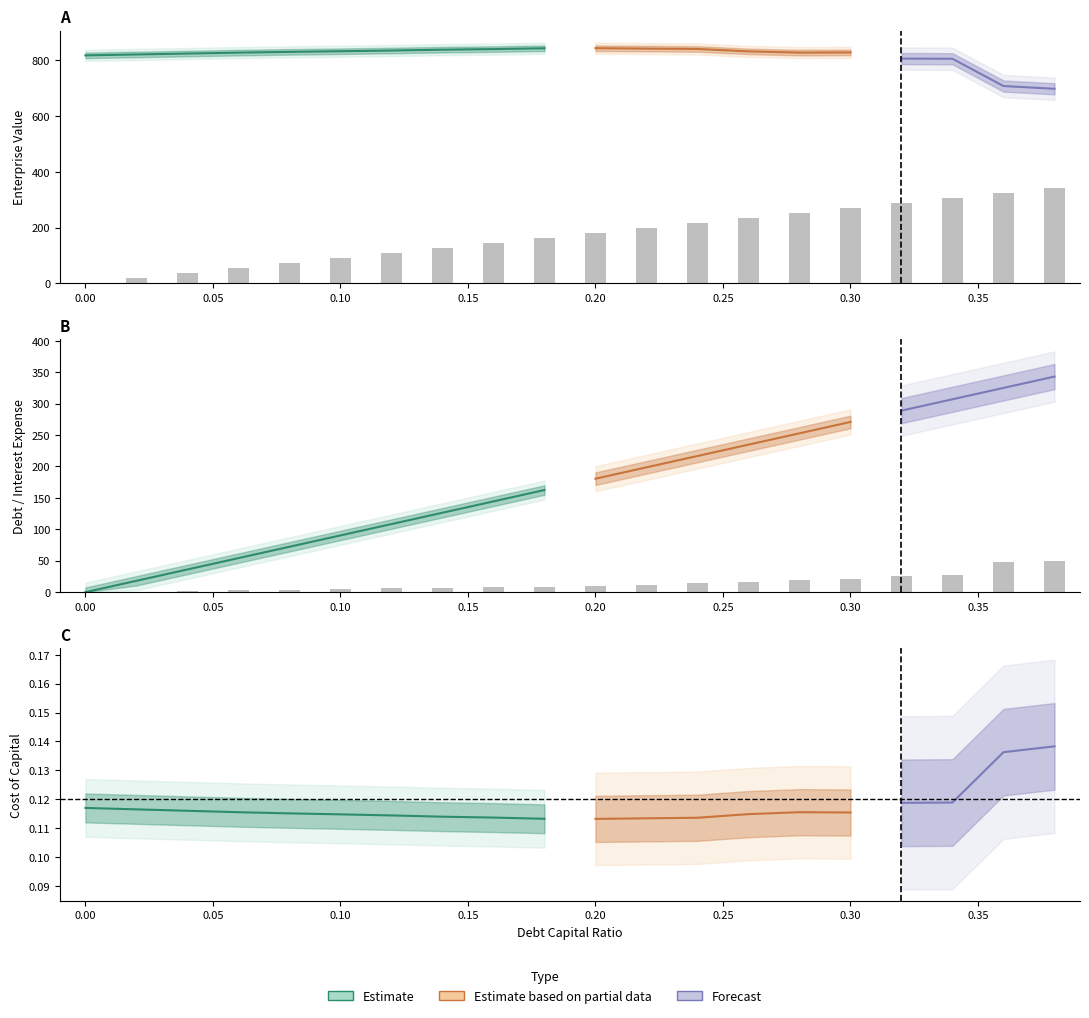

How many positive values does the debt series have?

19